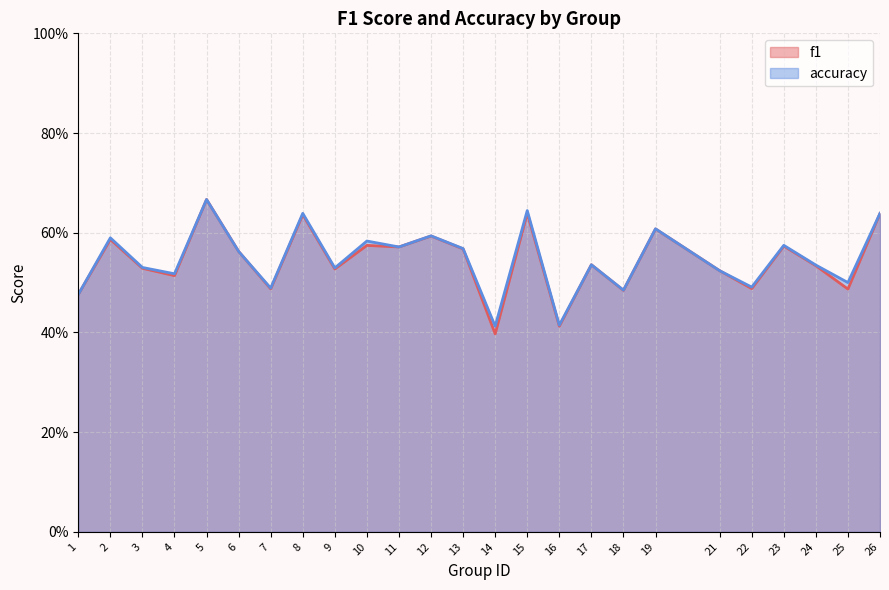

True or false: accuracy and f1 intersect in this chart.

False